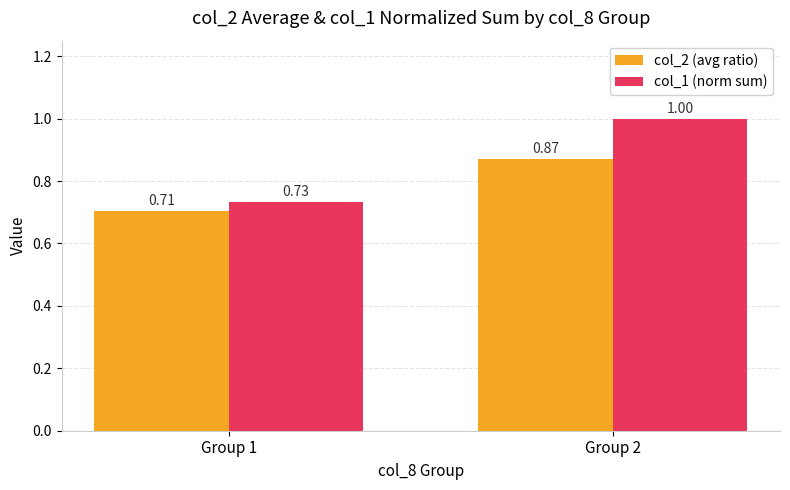

What is the maximum value shown in the chart?

1.0